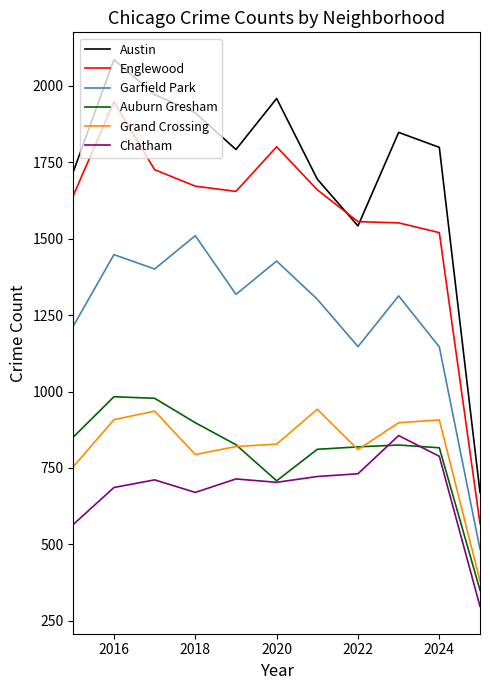

Which series has the widest spread of values?

Austin